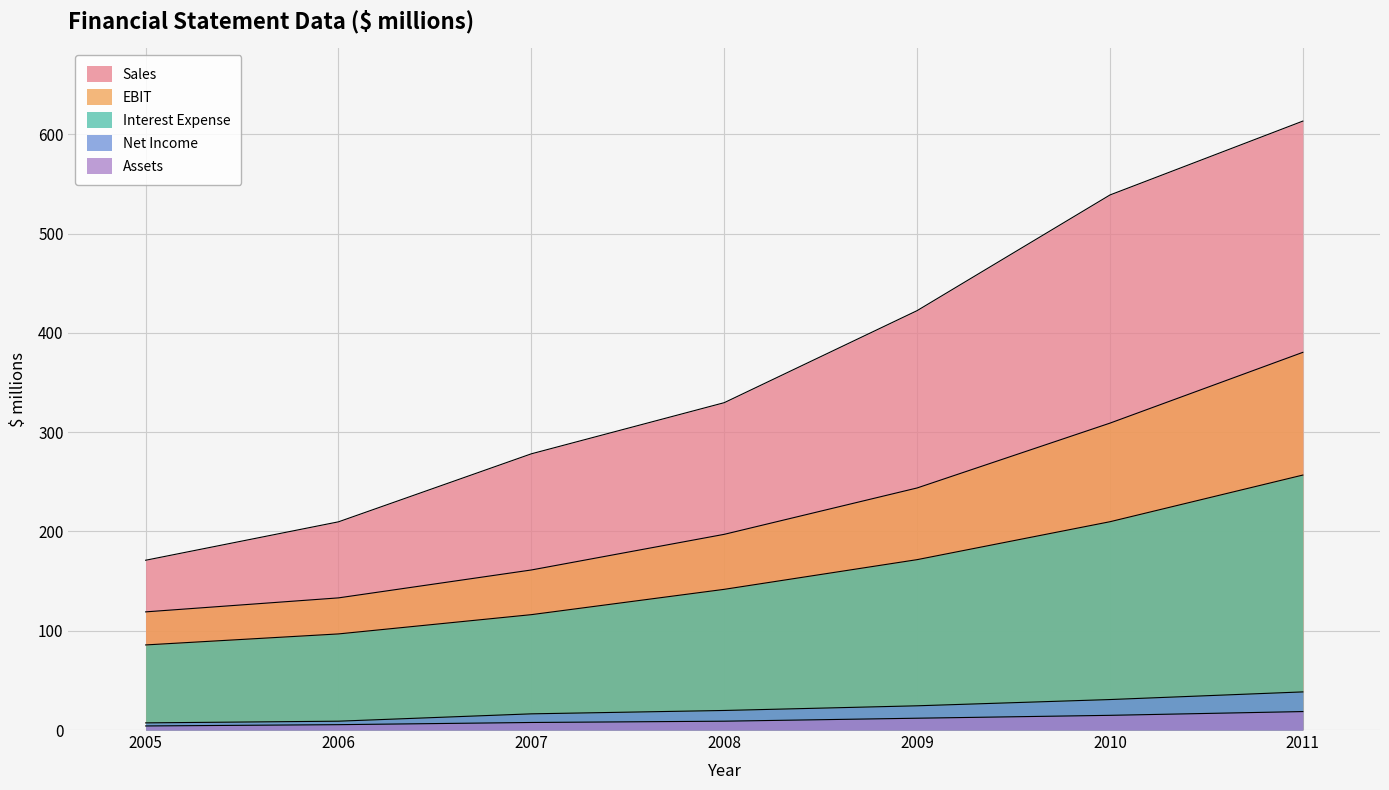

The EBIT series shows 119.0 at 2005. True or false?

True